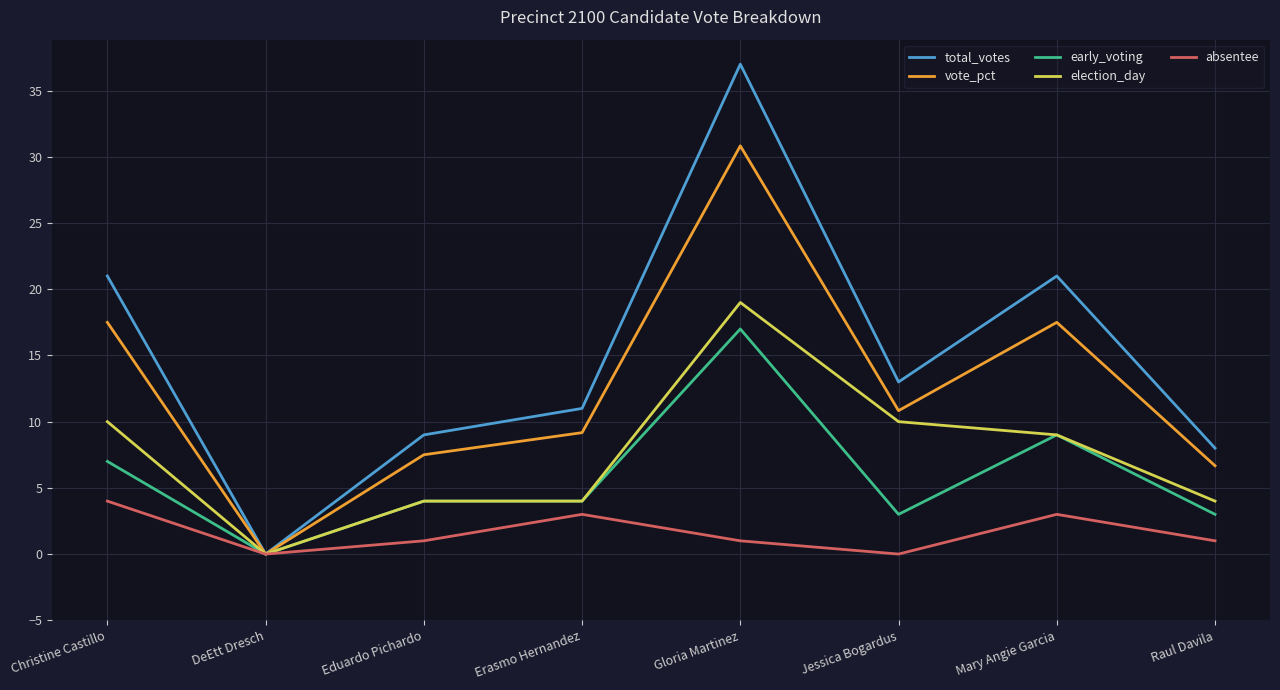

Does the chart have visible grid lines?

Yes